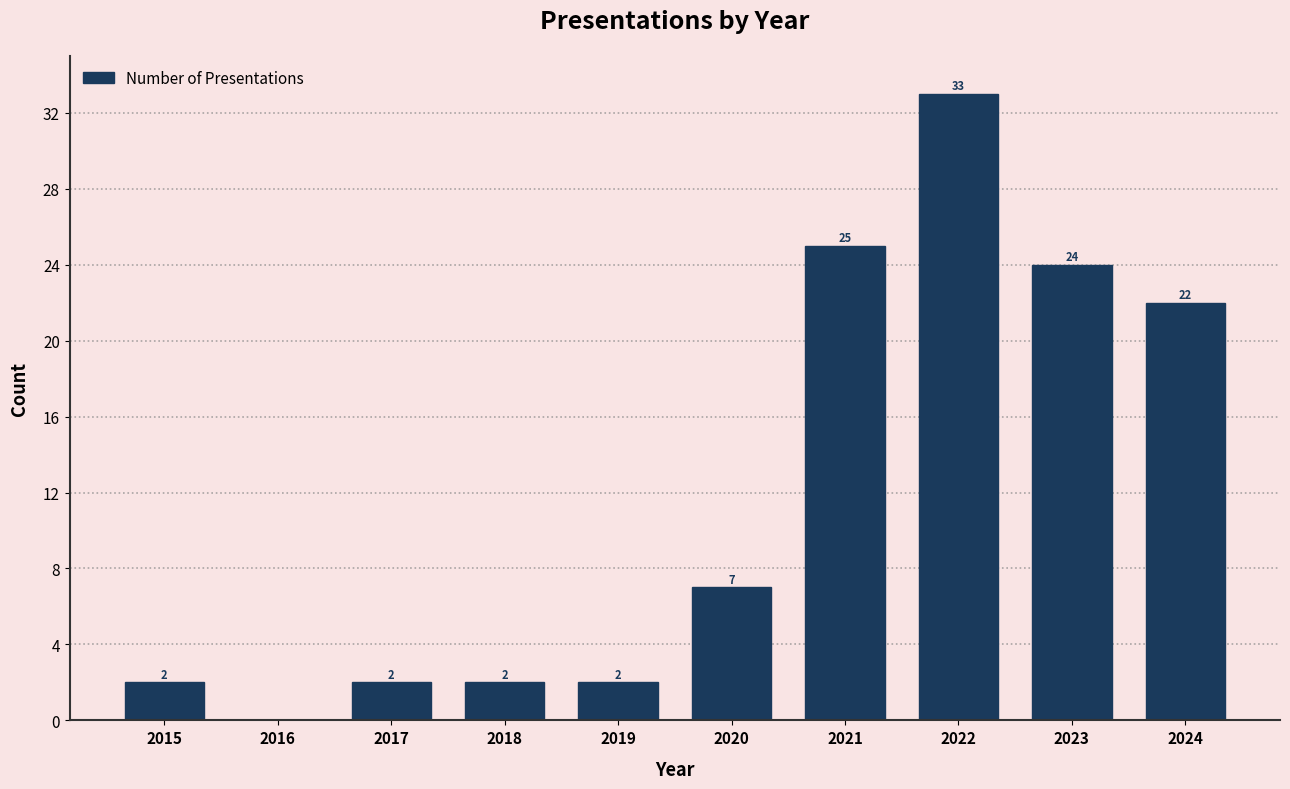

Reading left to right, extract all data points from this chart.

2015=2	2016=0	2017=2	2018=2	2019=2	2020=7	2021=25	2022=33	2023=24	2024=22